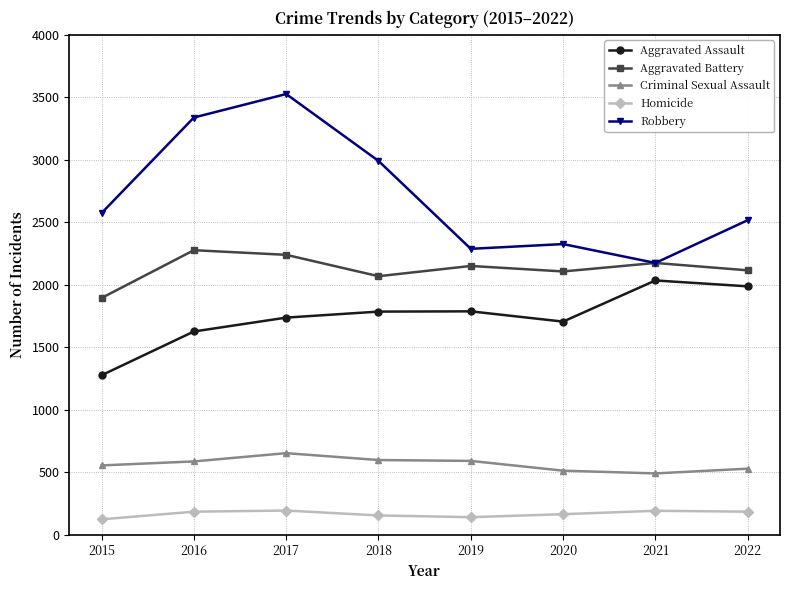

True or false: Homicide and Aggravated Battery intersect in this chart.

False